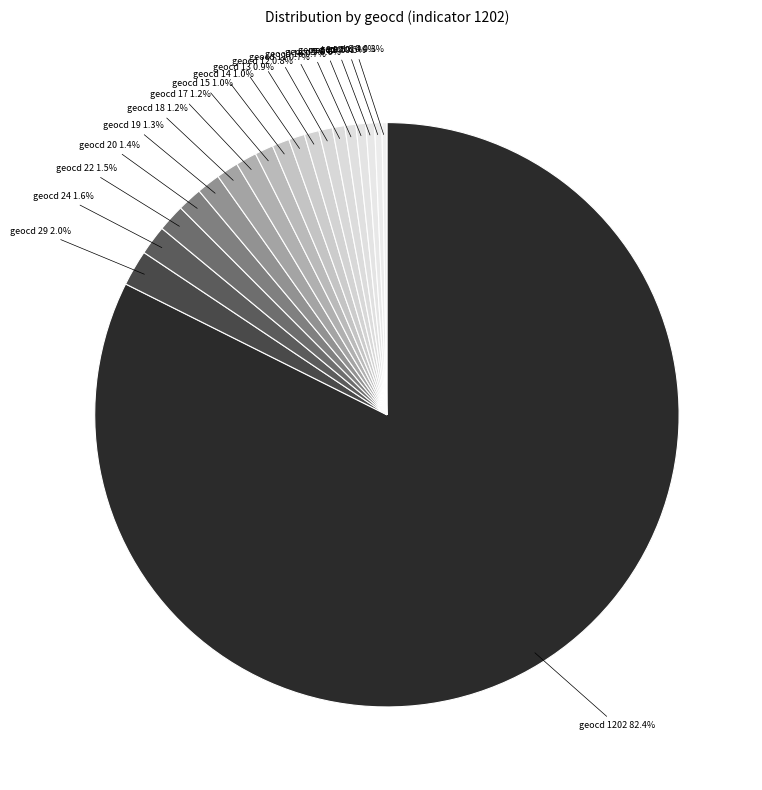

How many slices are in this pie chart?

19